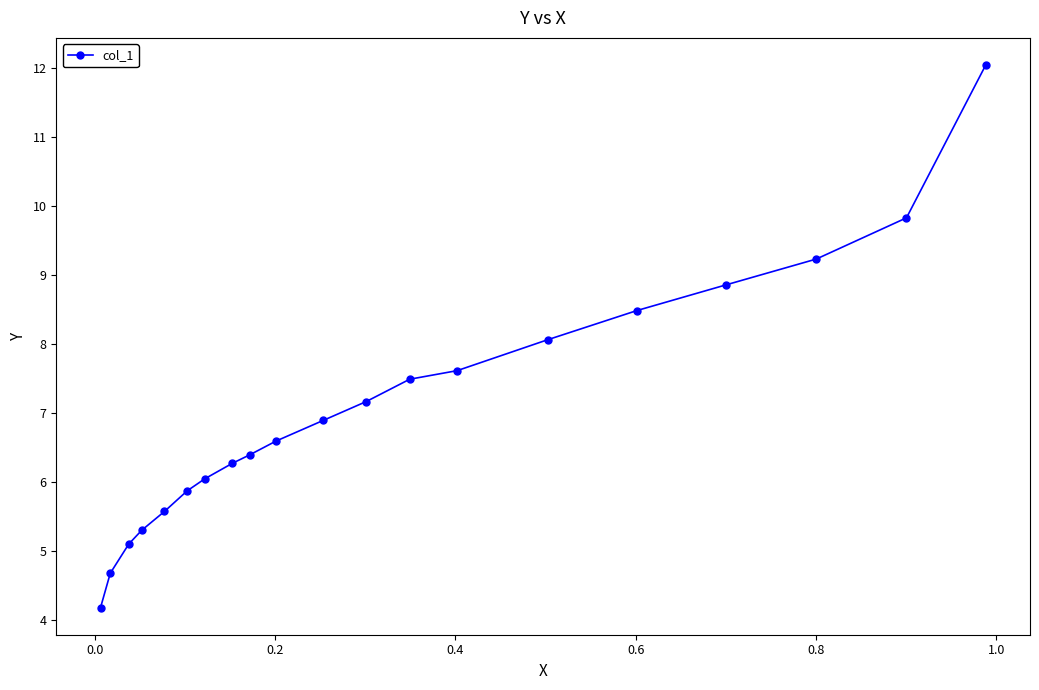

What is the value of the 10th point from the left?

6.6